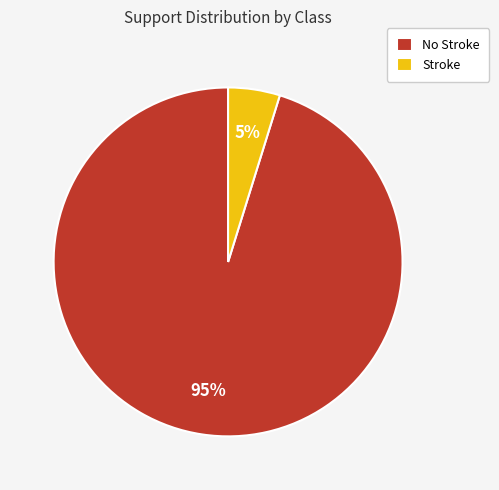

To the nearest percent, what portion does No Stroke represent?

95%